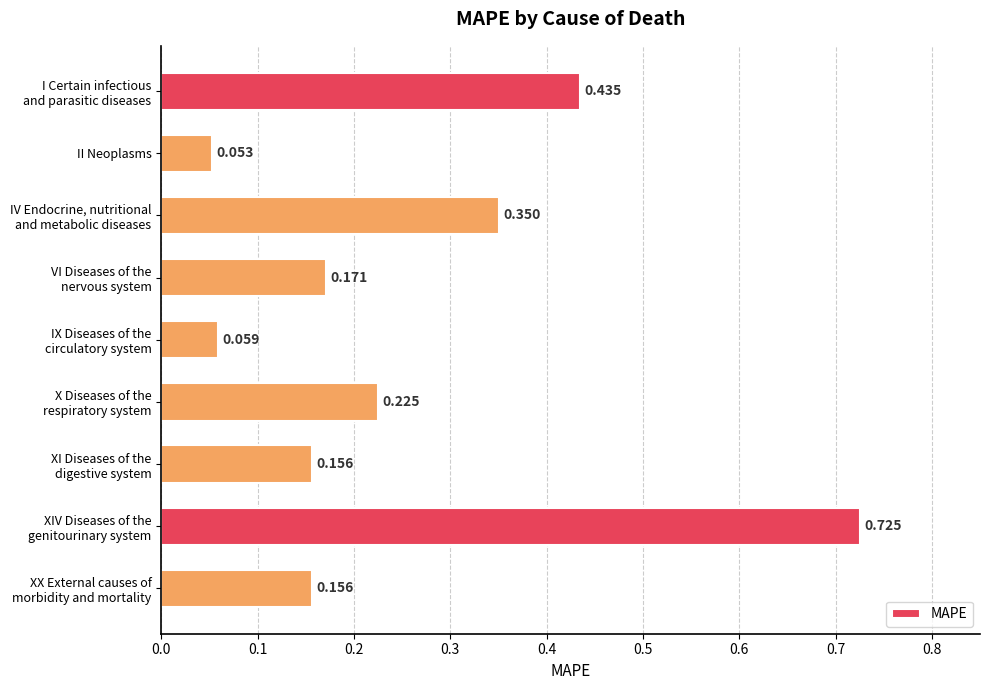

At which label is the value closest to 0?

II Neoplasms